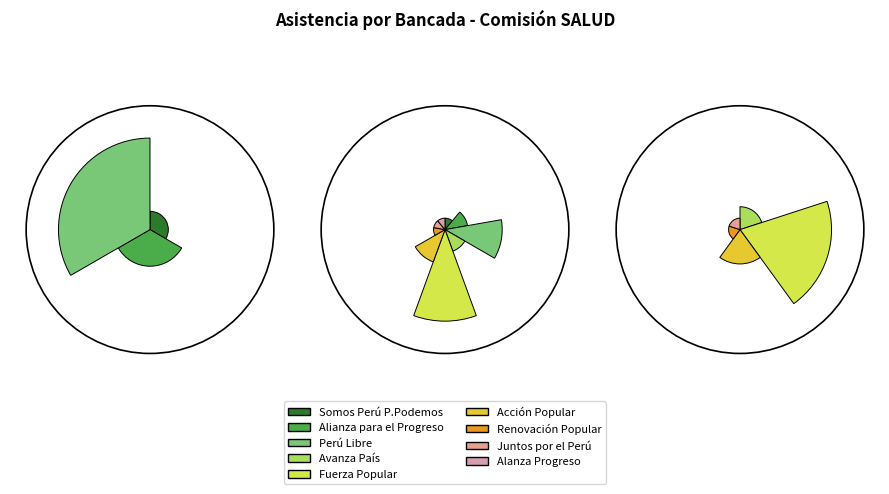

What is the change in value from Avanza País to Acción Popular?

+1